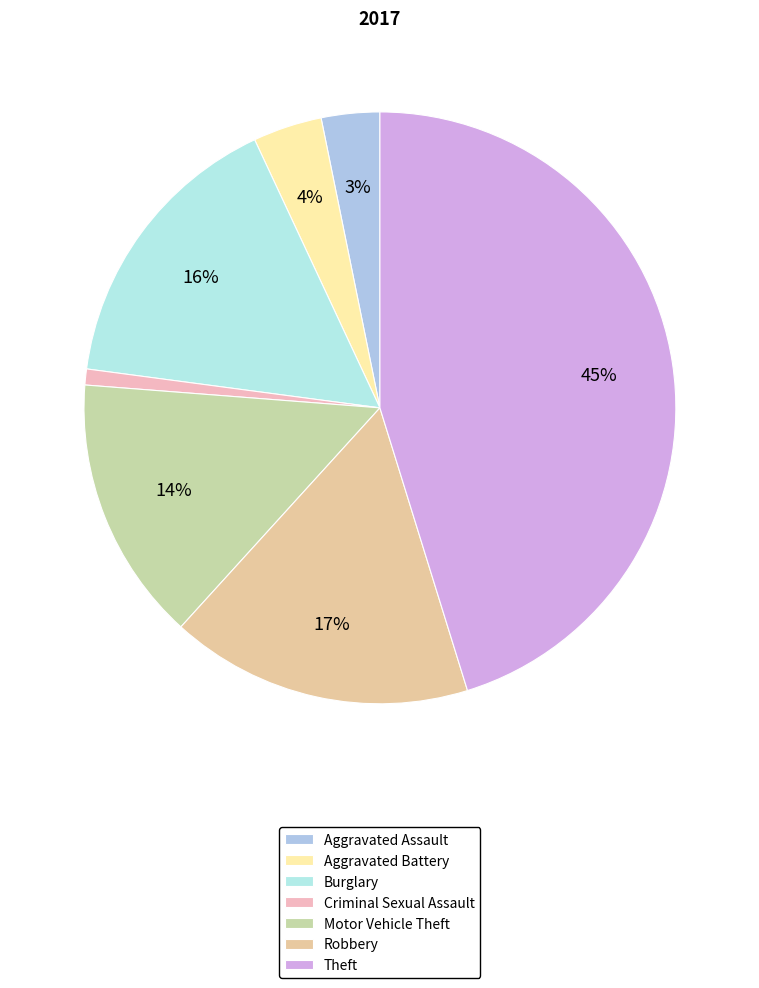

Which slice is the smallest?

Criminal Sexual Assault